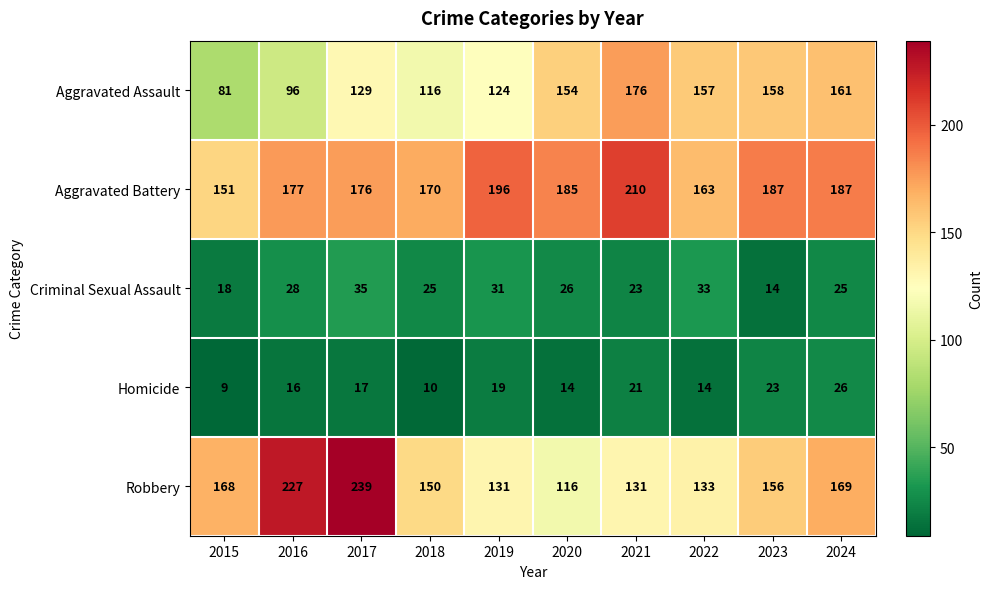

What is the spread (max minus min) of values at 2022?

149